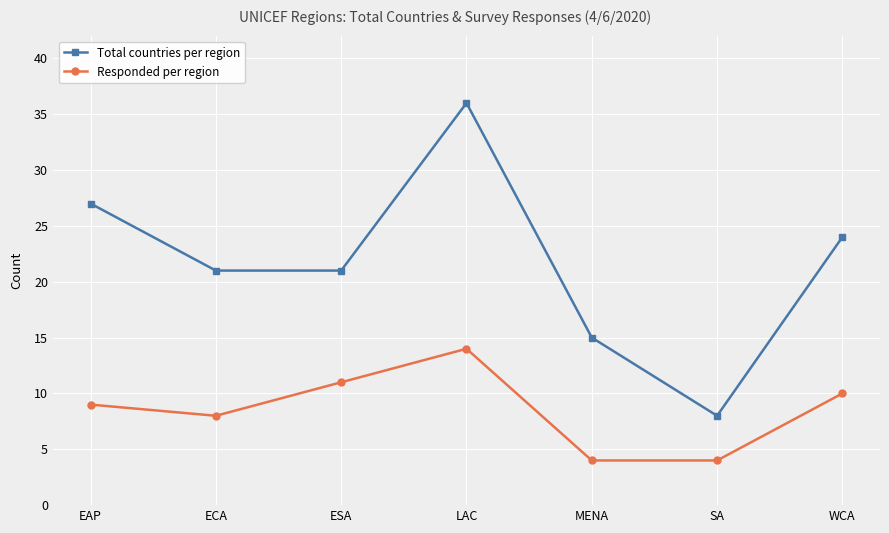

How many interior local peaks does the Responded per region series have?

1